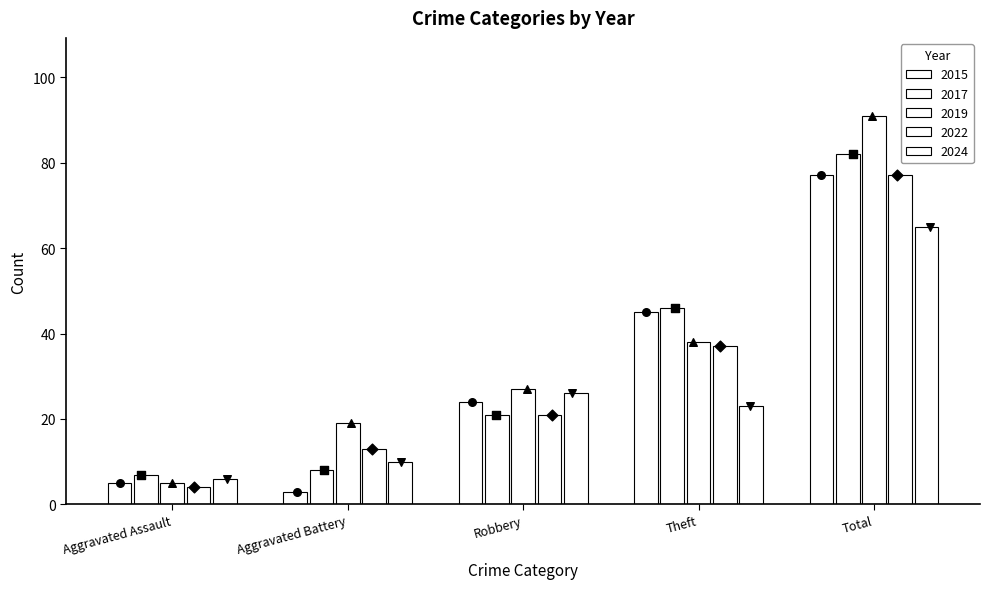

What are all the series names shown in the legend?

2015, 2017, 2019, 2022, 2024